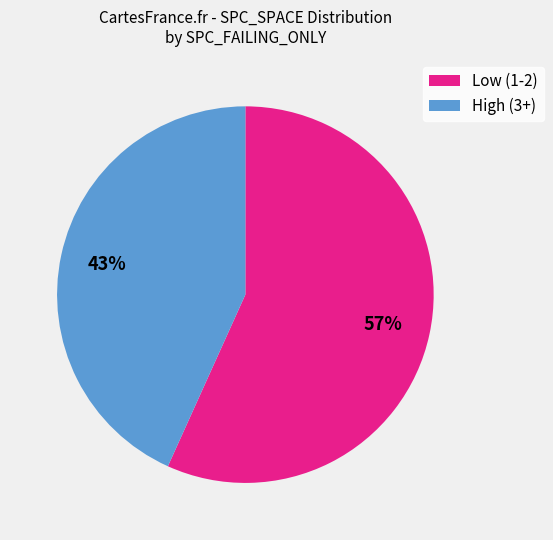

Is the sum of Low (1-2) and High (3+) greater than half?

Yes